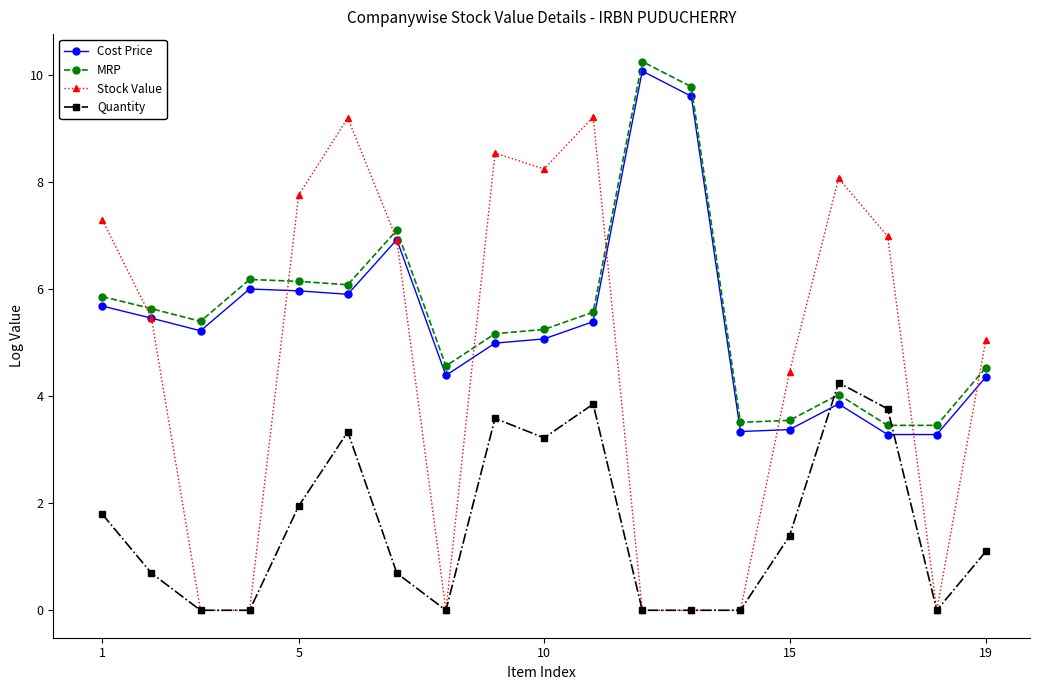

What is the highest value of the Cost Price series?

10.1